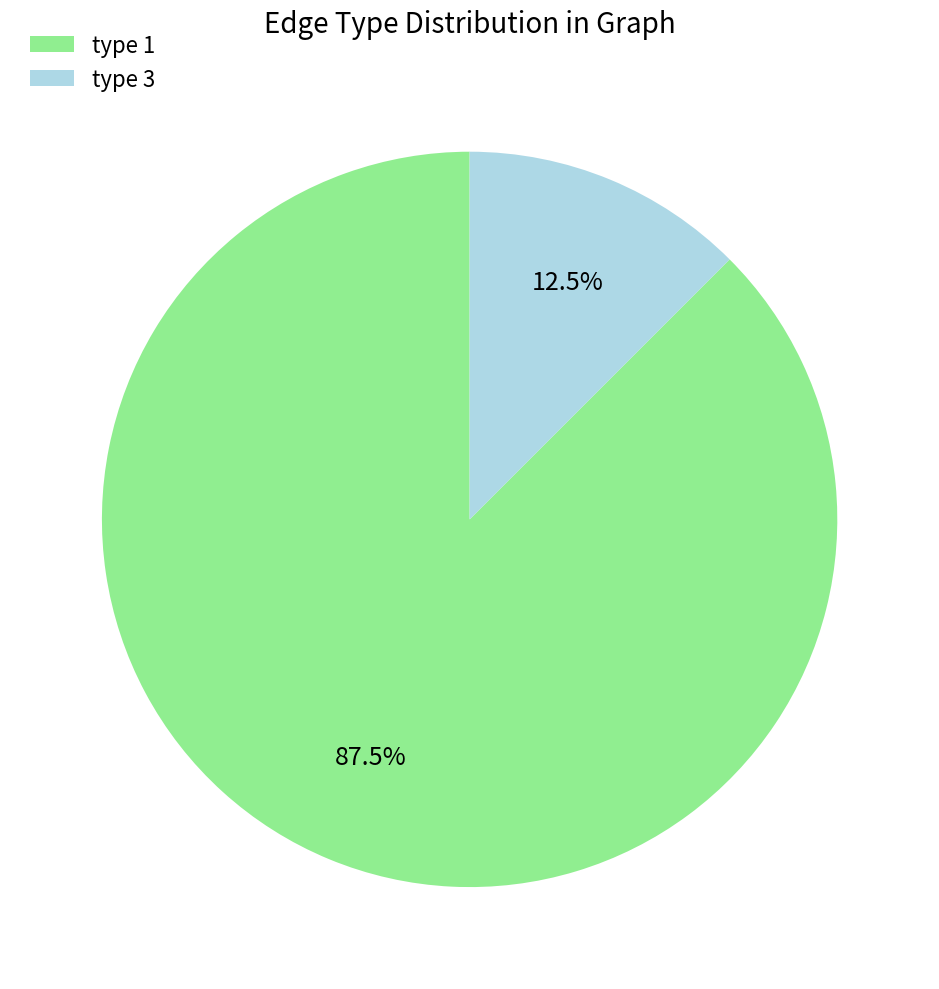

To the nearest percent, what is the difference between the type 3 and type 1 slice percentages?

75%